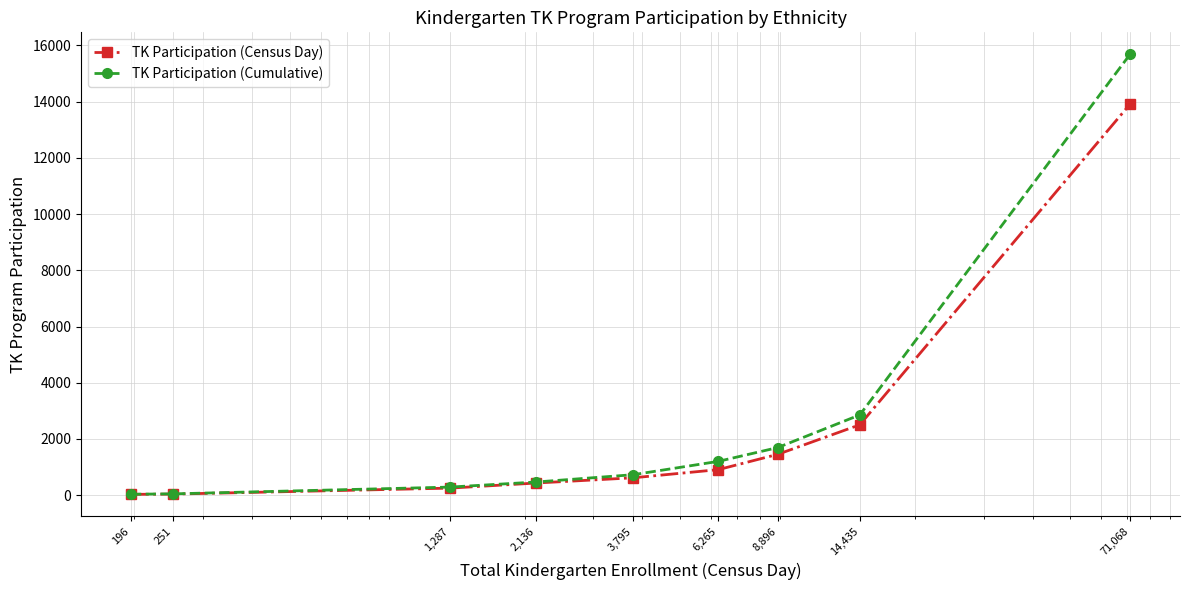

What is the highest value of the TK Participation (Census Day) series?

13912